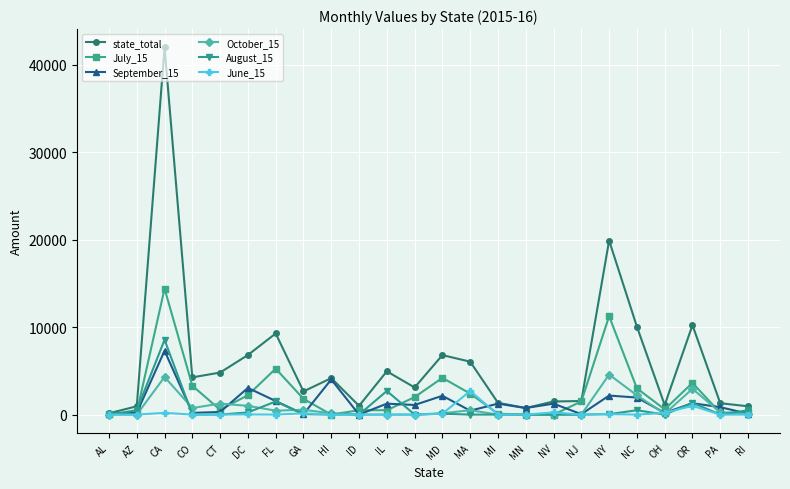

At which category is the sum across all series the highest?

CA